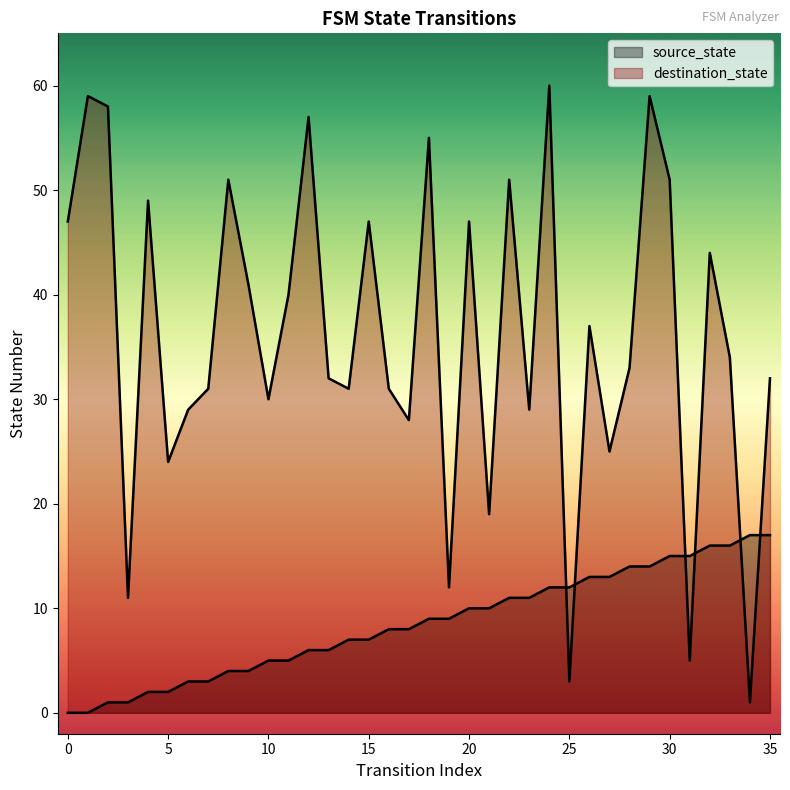

Which series has the largest Y range (max minus min)?

destination_state